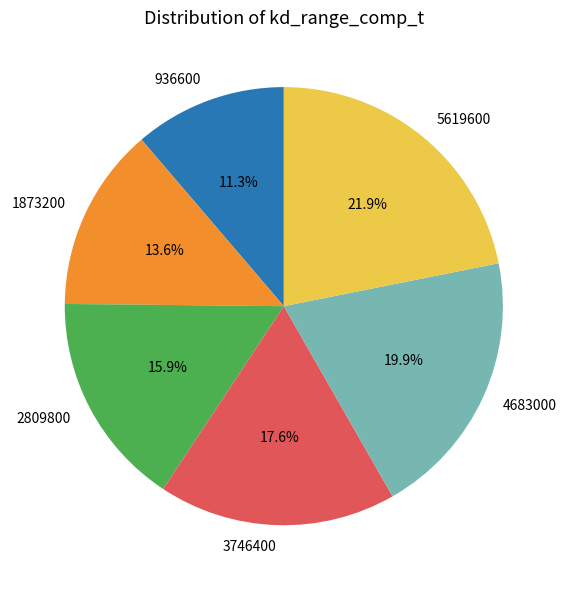

What is the ratio of the value at 3746400 to the value at 4683000?

0.9